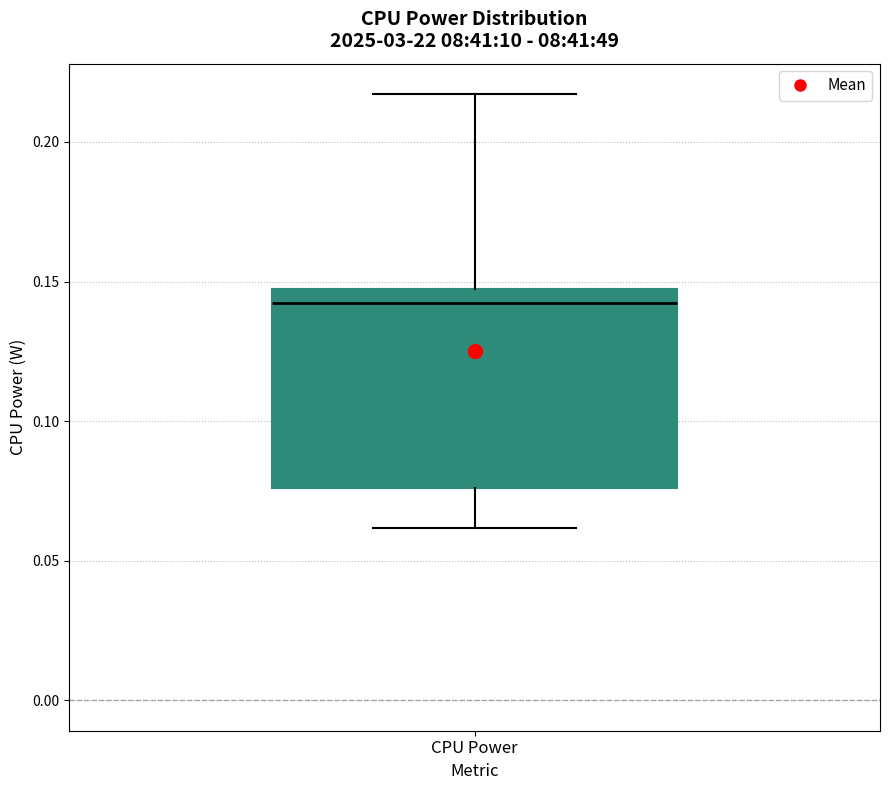

Read this box plot against the y-axis: the position of the median line, the range covered by the box, and the ends of both whiskers. The values are not printed on the chart, so give them approximately, as read against the axis.

median 0.140, box 0.075 to 0.145, whiskers 0.060 to 0.215